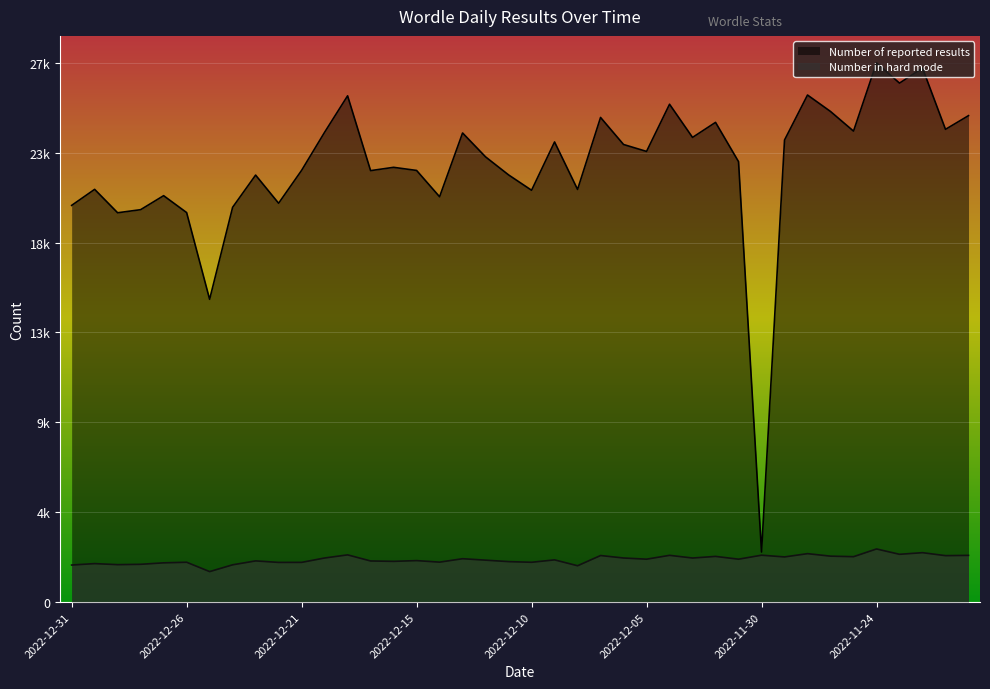

What is the average value of the Number in hard mode series?

2186